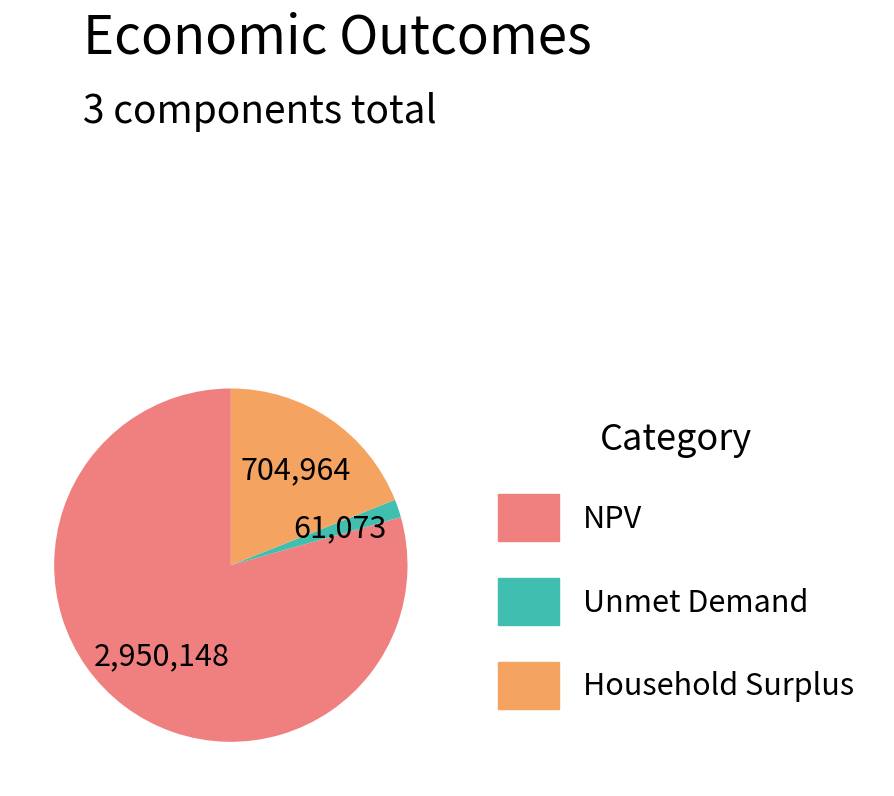

Rank the categories by value from highest to lowest.

NPV, Household Surplus, Unmet Demand